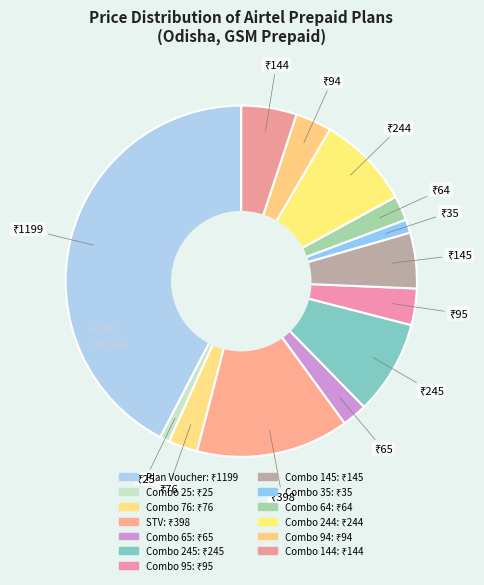

How many slices are in this pie chart?

13